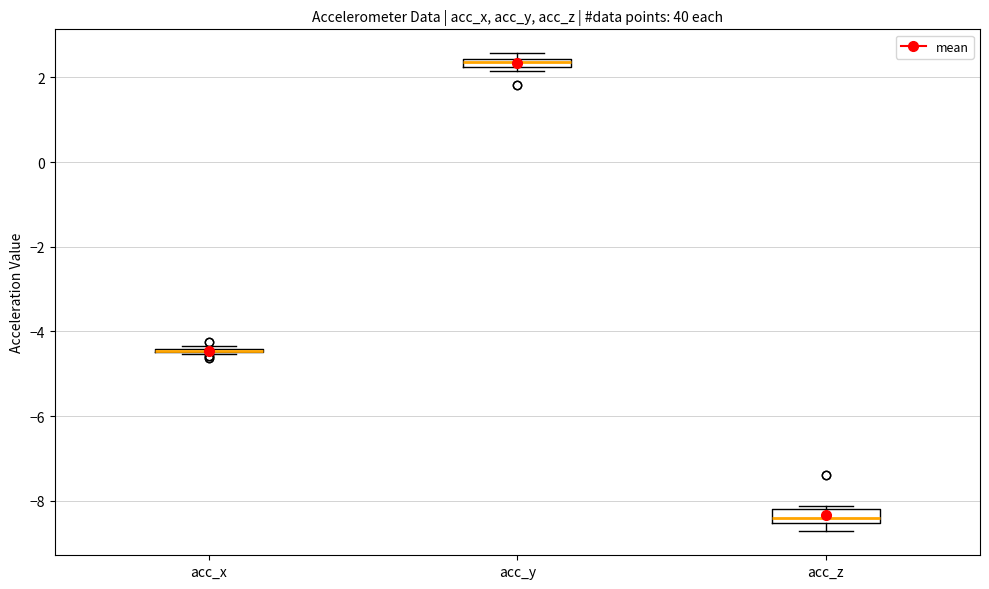

Where is the lower edge of the box for acc_y on the y-axis? The values are not printed on the chart, so give them approximately, as read against the axis.

2.2